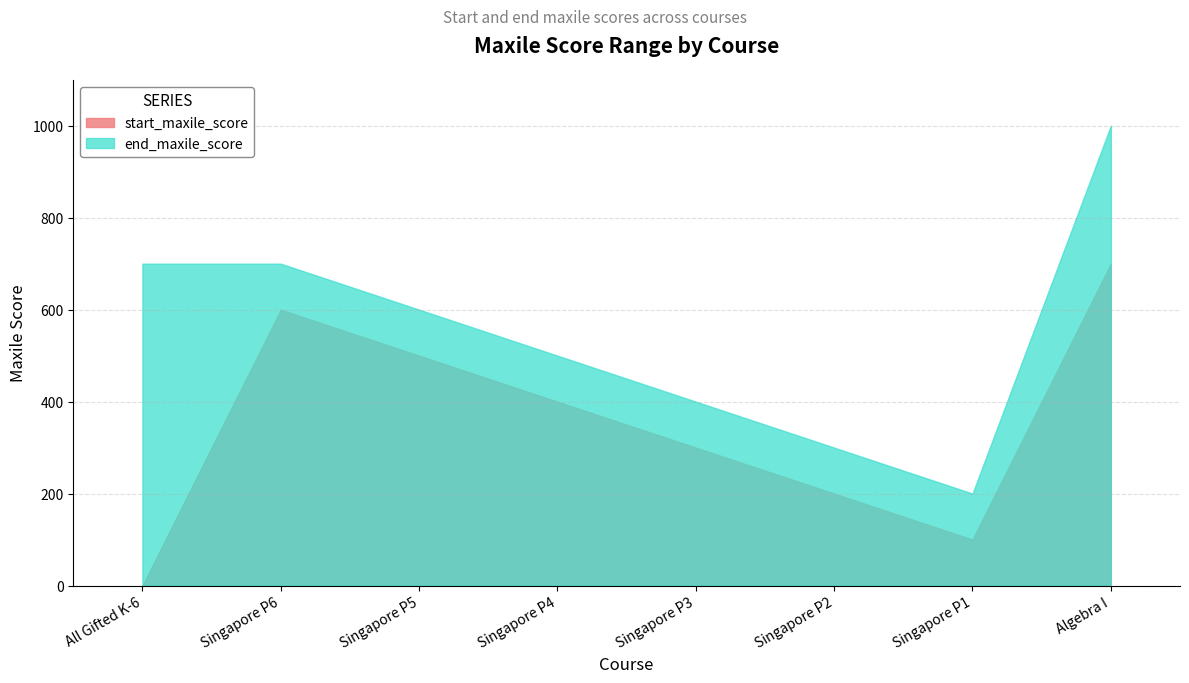

Does the chart display data point markers on the line(s)?

No